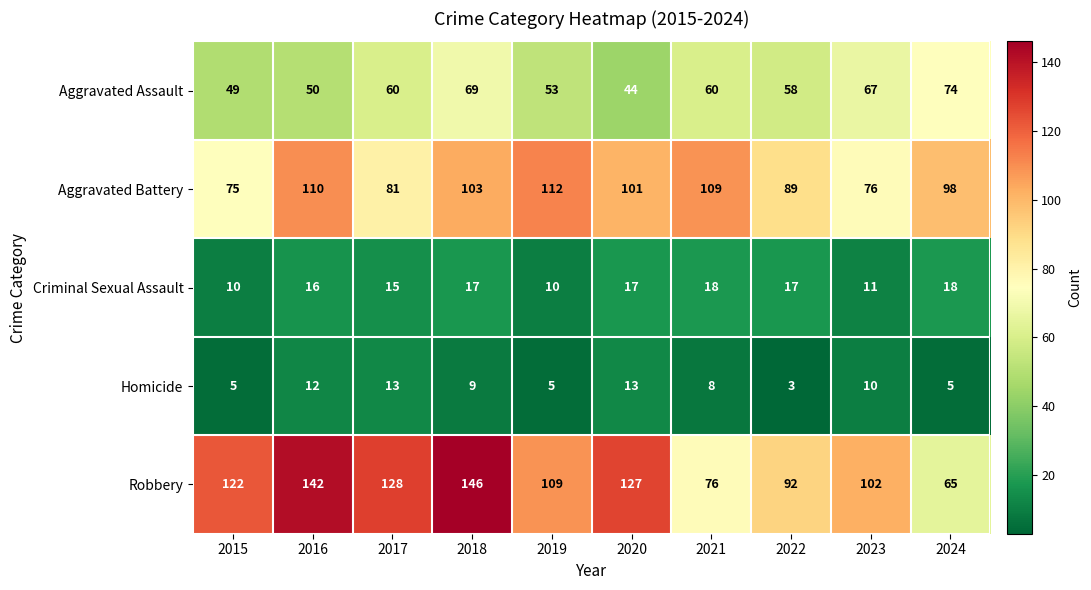

What is the lowest value of the Robbery series?

65